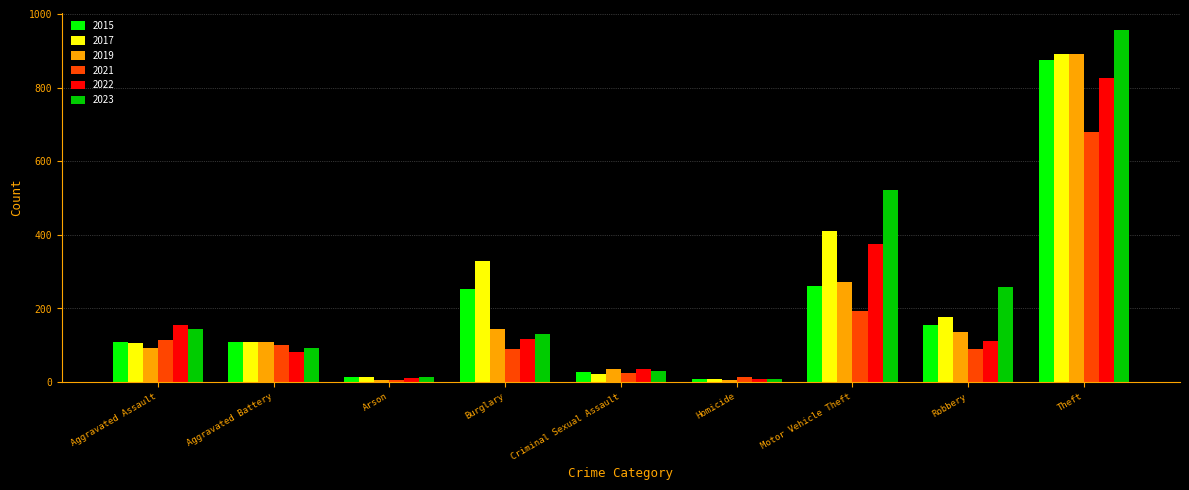

What is the highest value of the 2021 series?

678